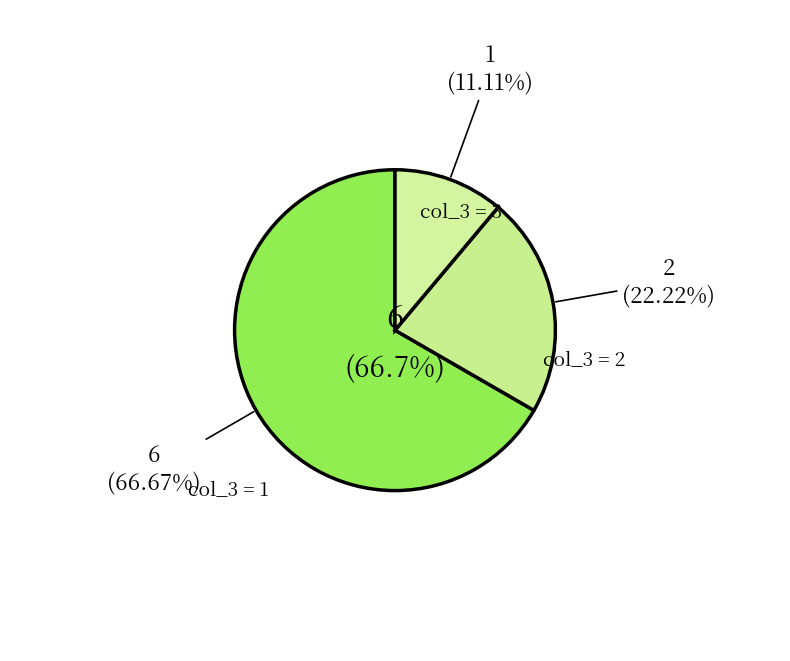

The col_3=1 slice represents 79% of the pie. True or false?

False